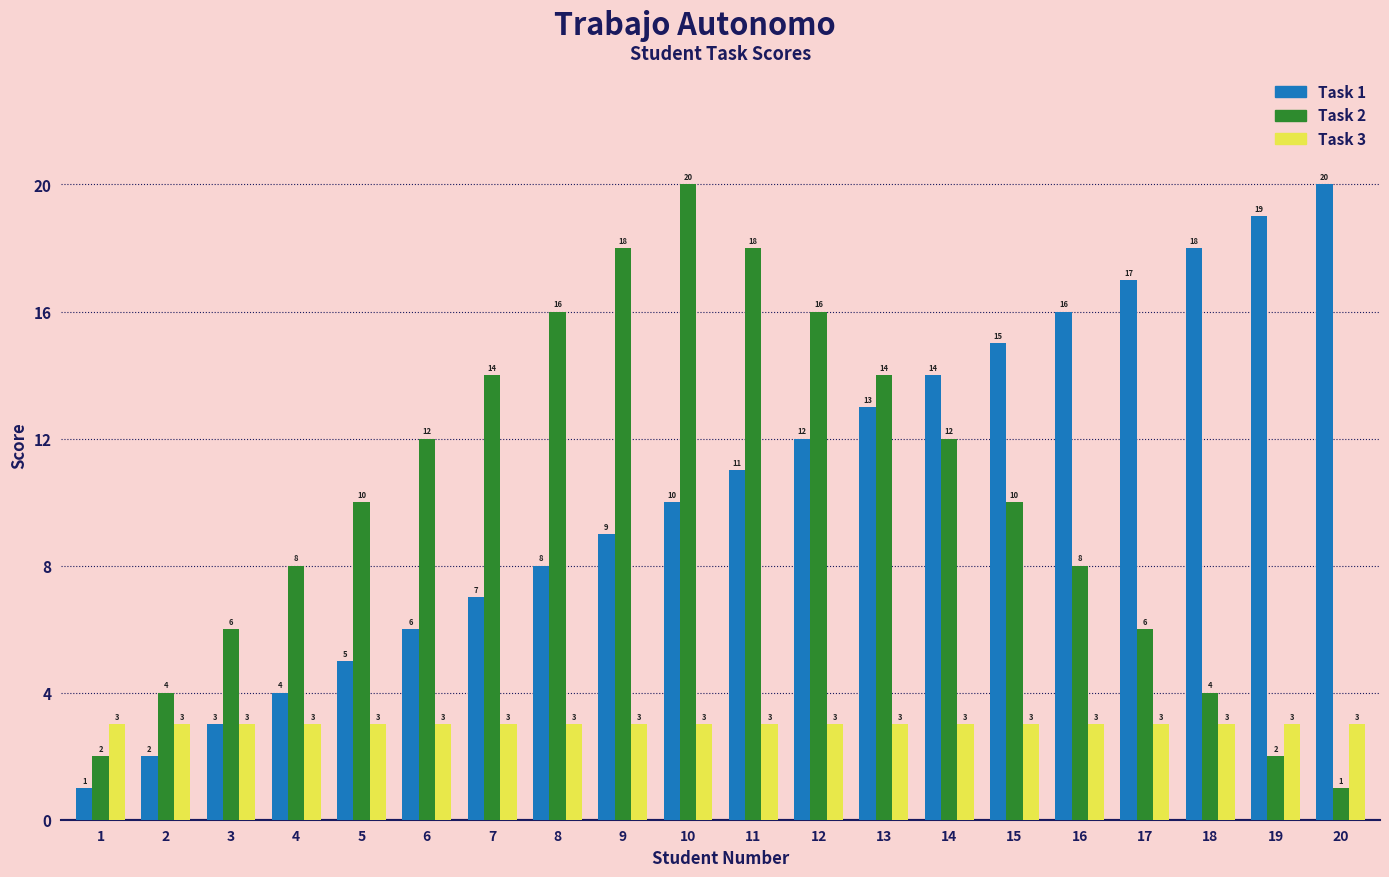

What is the total value across all series at 10?

33